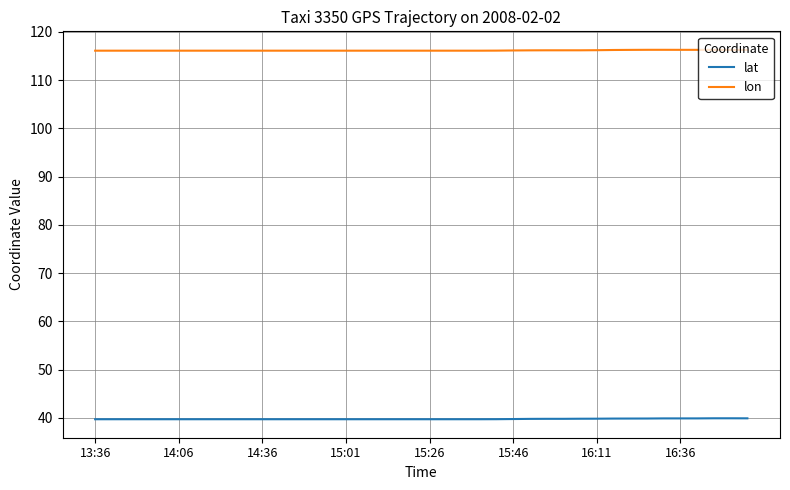

Which series has the largest total across all categories?

lon